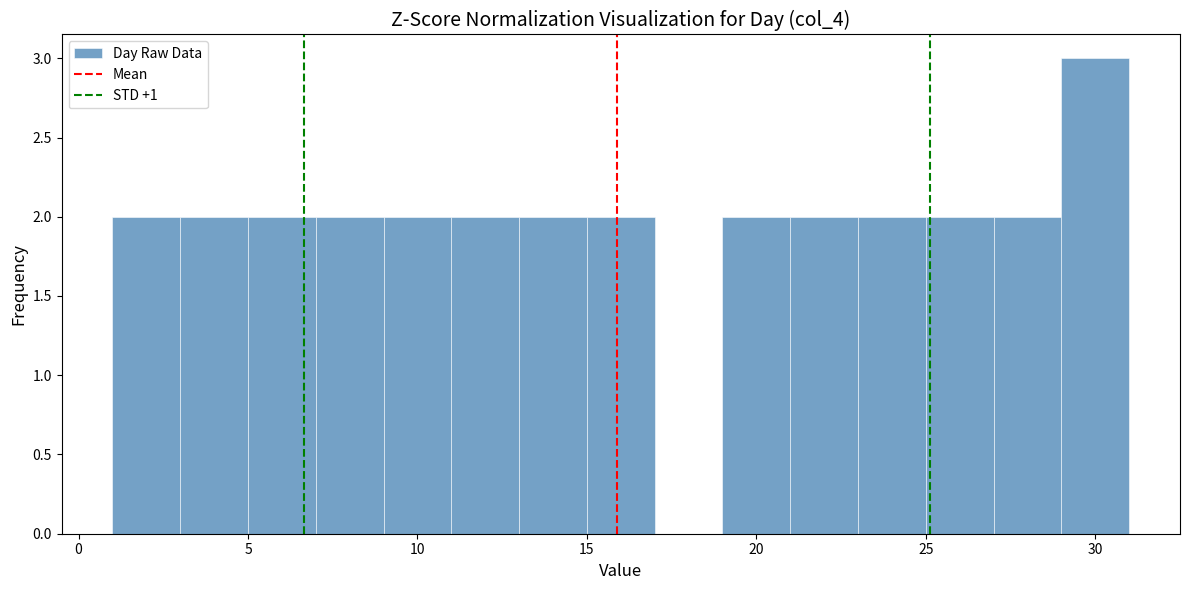

Reading left to right, list every bar in this chart as the range it spans on the x-axis followed by its height. The values are not printed on the chart, so give them approximately, as read against the axis.

1 to 3: 2
3 to 5: 2
5 to 7: 2
7 to 9: 2
9 to 11: 2
11 to 13: 2
13 to 15: 2
15 to 17: 2
17 to 19: 0
19 to 21: 2
21 to 23: 2
23 to 25: 2
25 to 27: 2
27 to 29: 2
29 to 31: 3